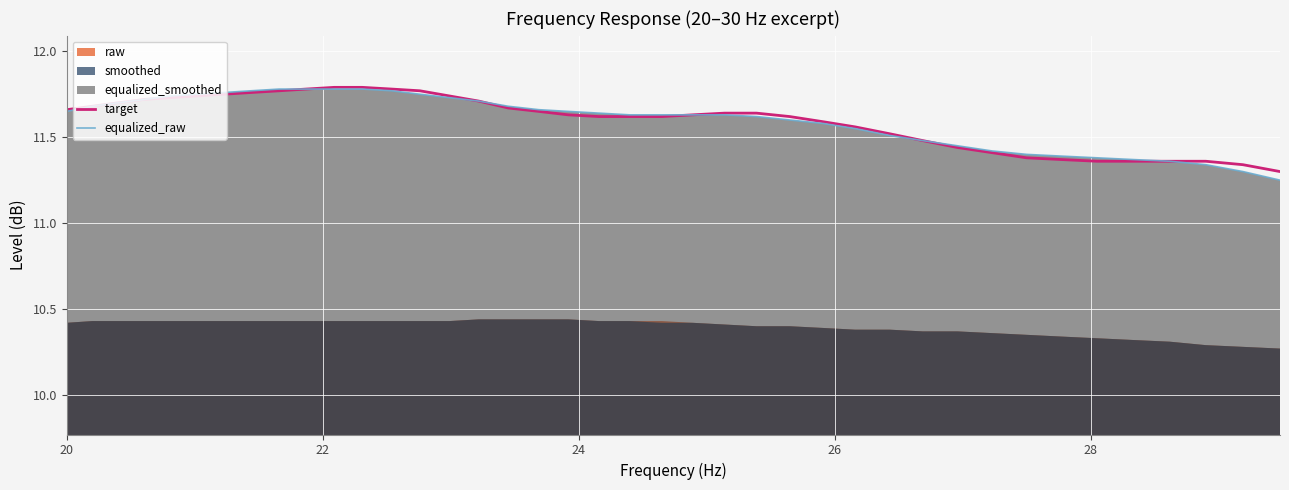

Is it true that target equals 3.1 at 28?

False